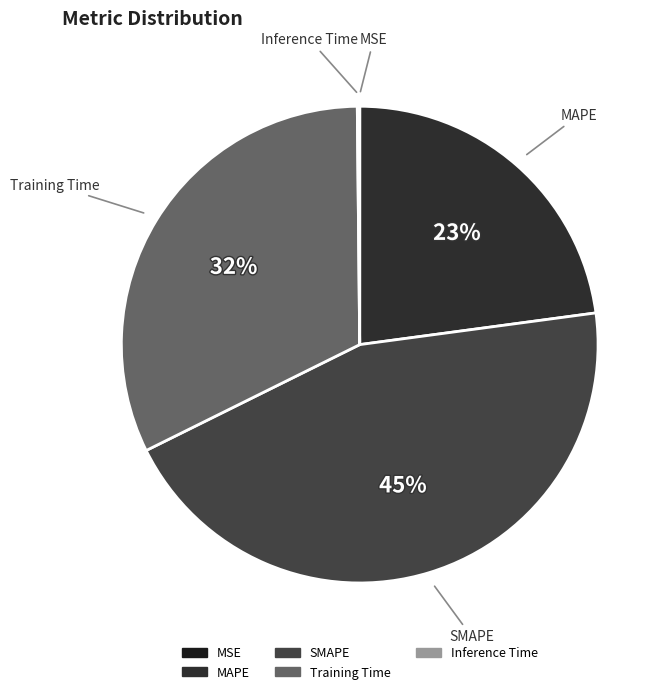

What percentage is the SMAPE slice, to the nearest percent?

45%